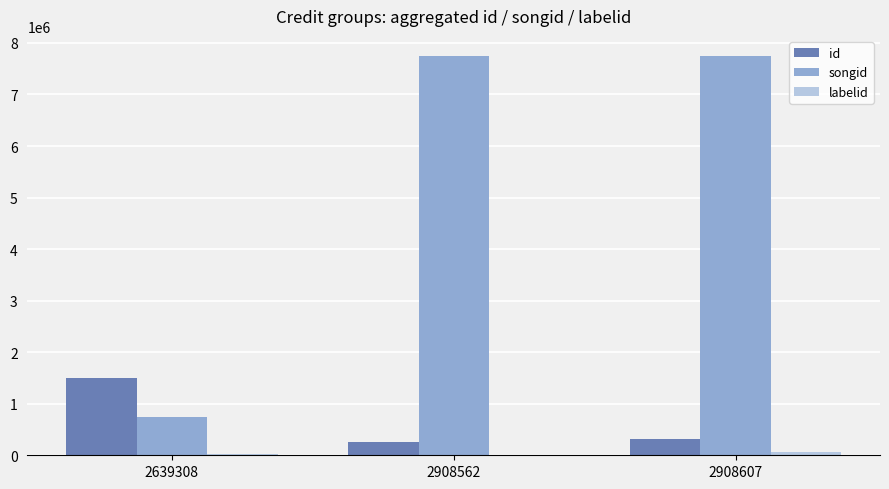

Which series has the largest total across all categories?

songid